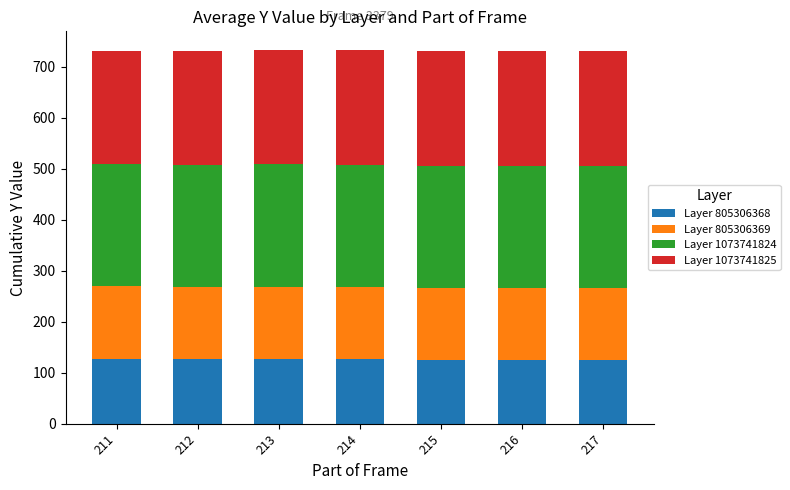

What is the maximum value for Layer 805306368?

126